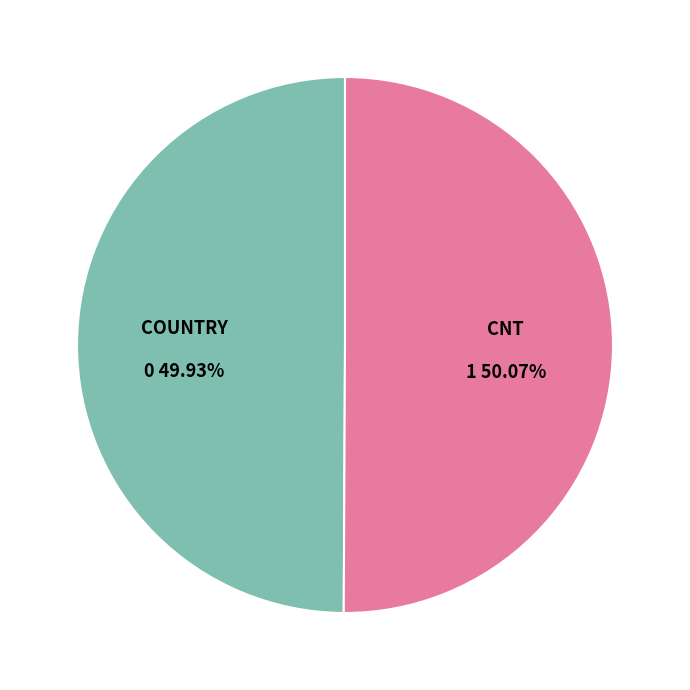

Does any single category account for the majority?

Yes